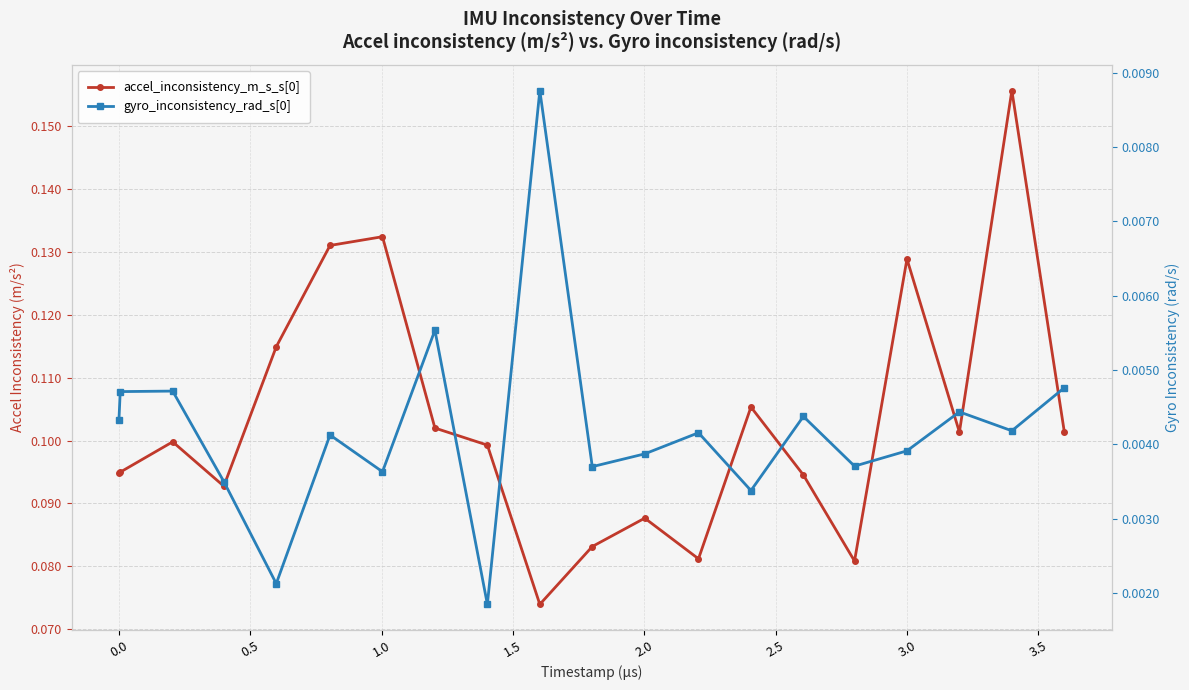

What are all the series names shown in the legend?

accel_inconsistency_m_s_s[0], gyro_inconsistency_rad_s[0]